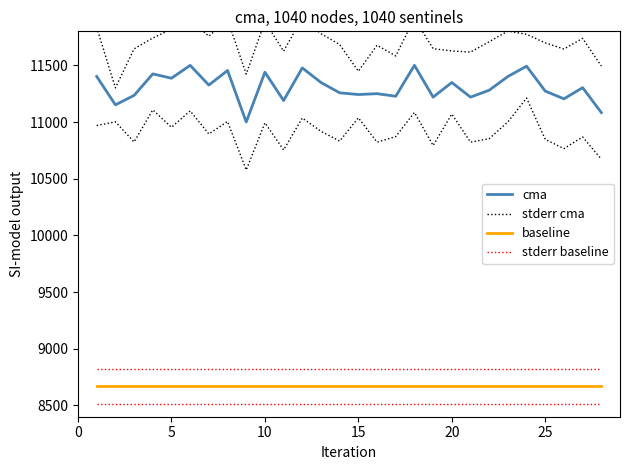

True or false: stderr baseline and cma cross at least once.

False